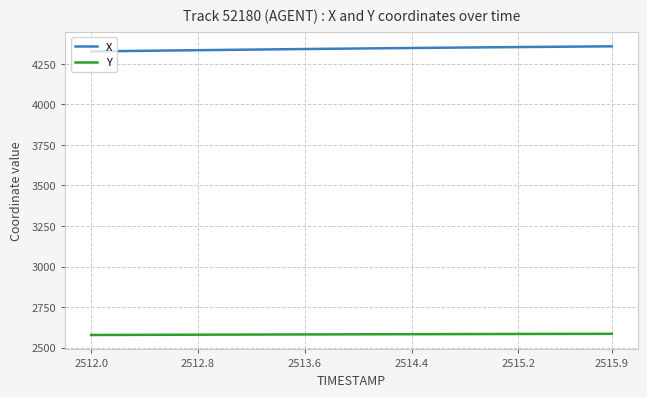

What is the difference between the maximum and minimum values in the Y series?

7.3